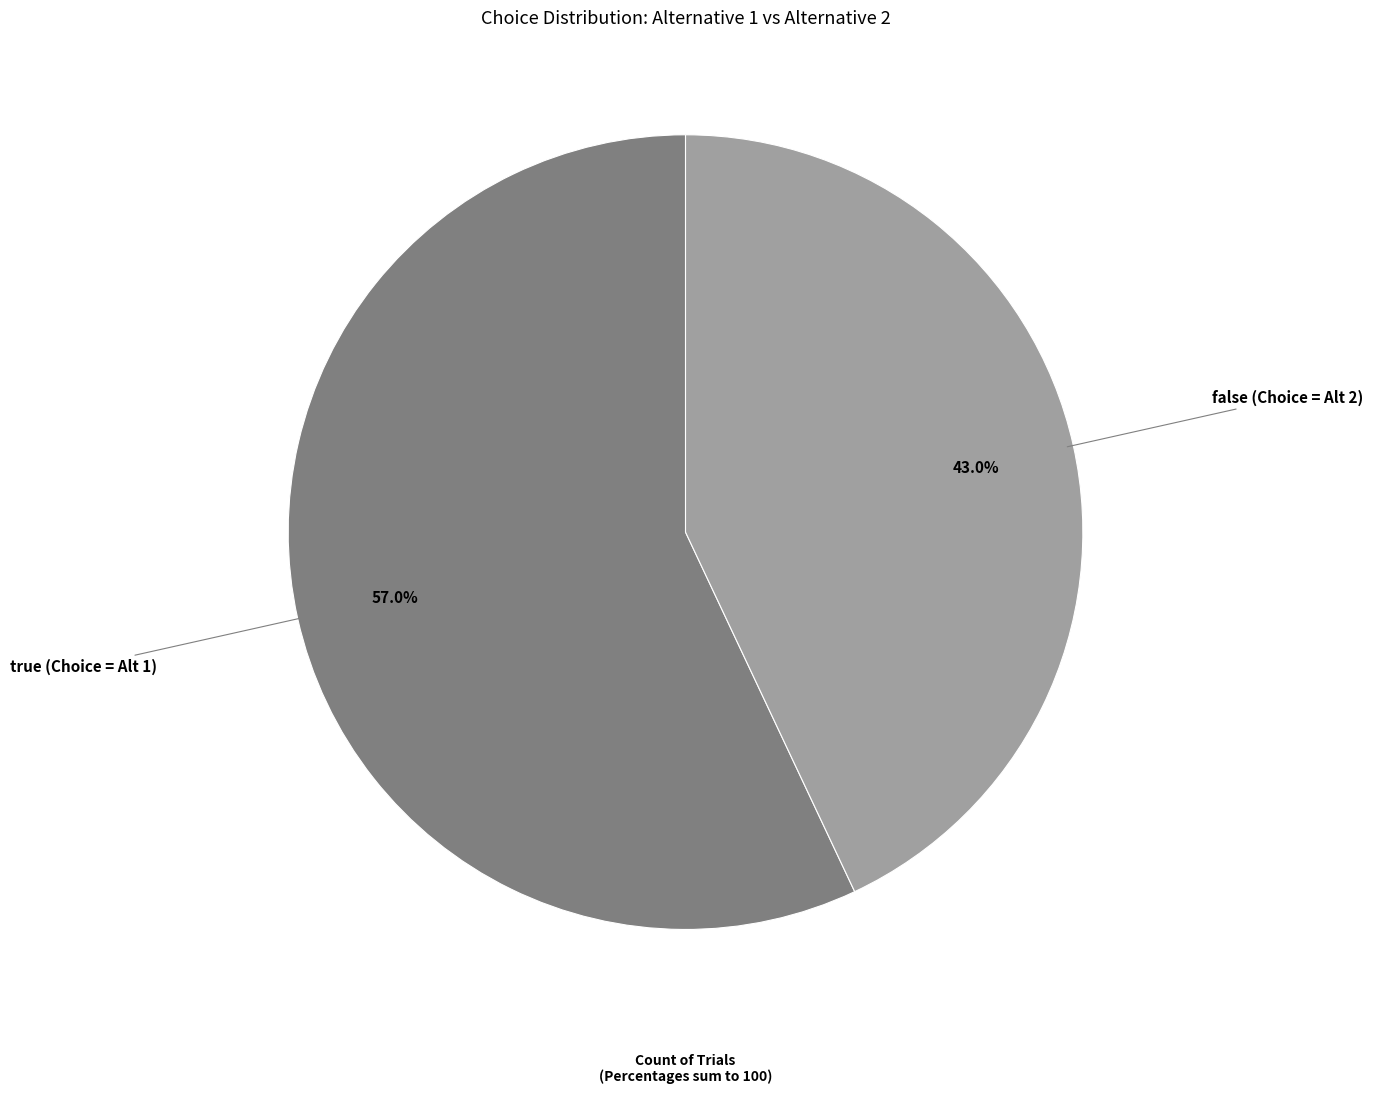

What percentage do false and true together represent?

100.0%